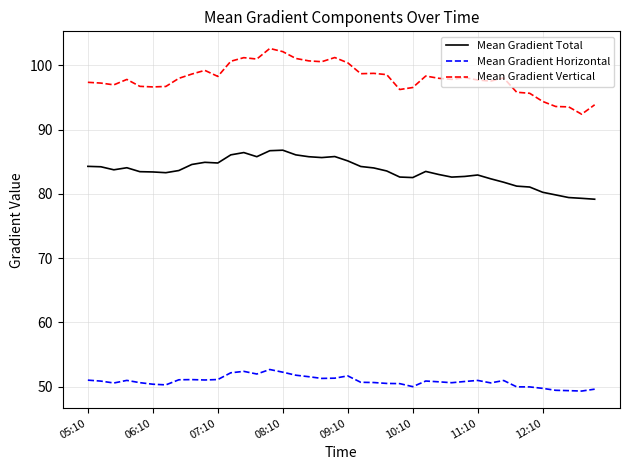

What is the maximum value for Mean Gradient Horizontal?

52.7